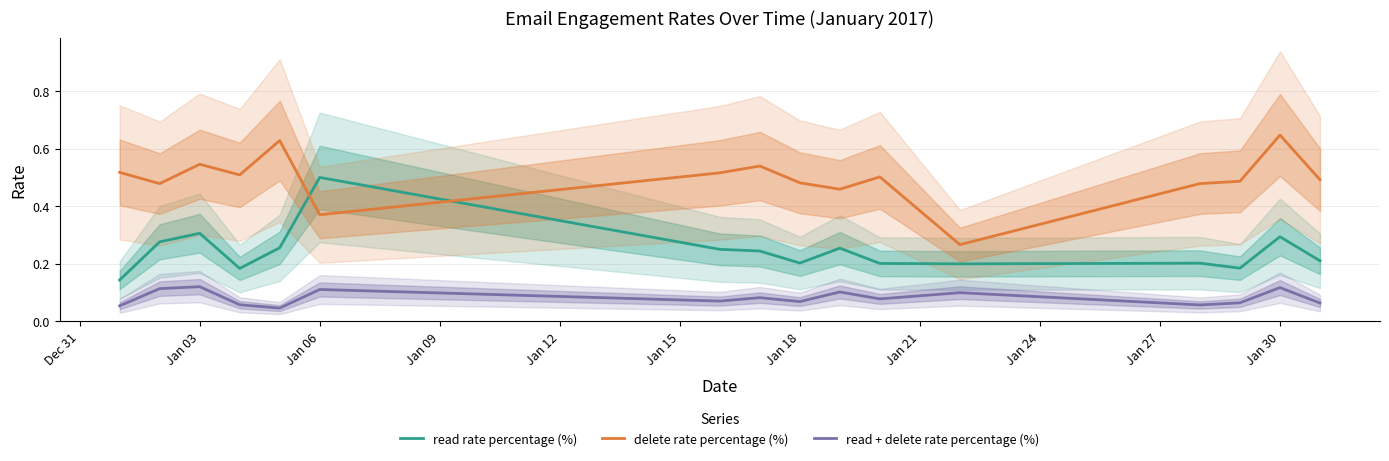

Which series ends up on top after the final intersection of delete rate percentage (%) and read rate percentage (%)?

delete rate percentage (%)